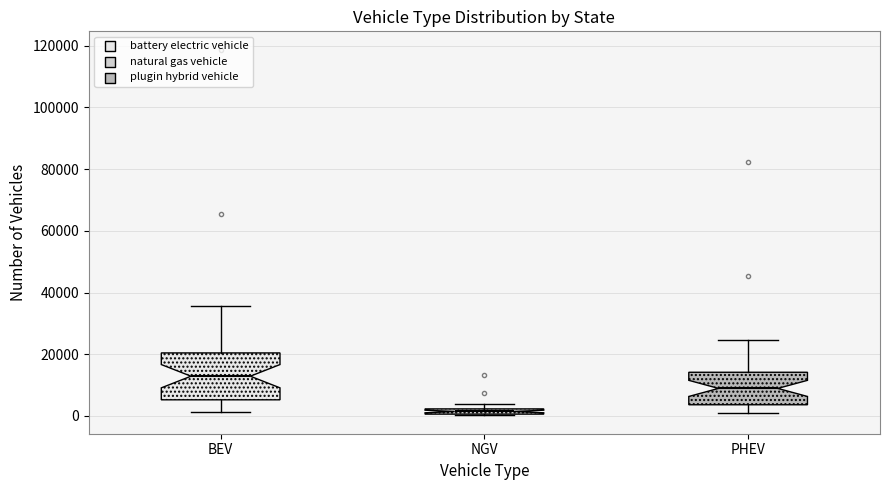

Which box's median line is the lowest?

NGV